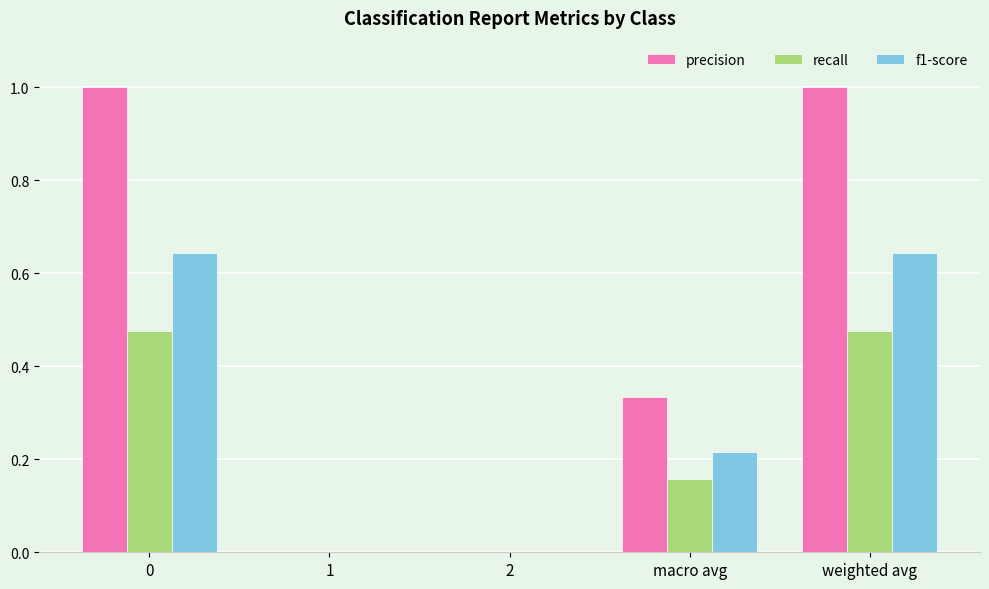

Which series has the largest total across all categories?

precision